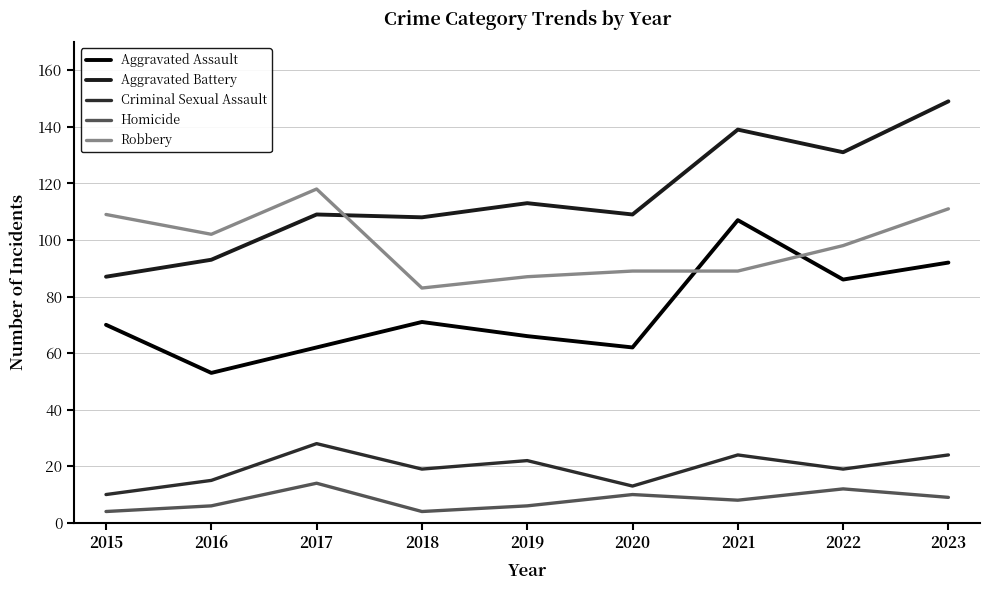

Count the number of categories in the chart.

9